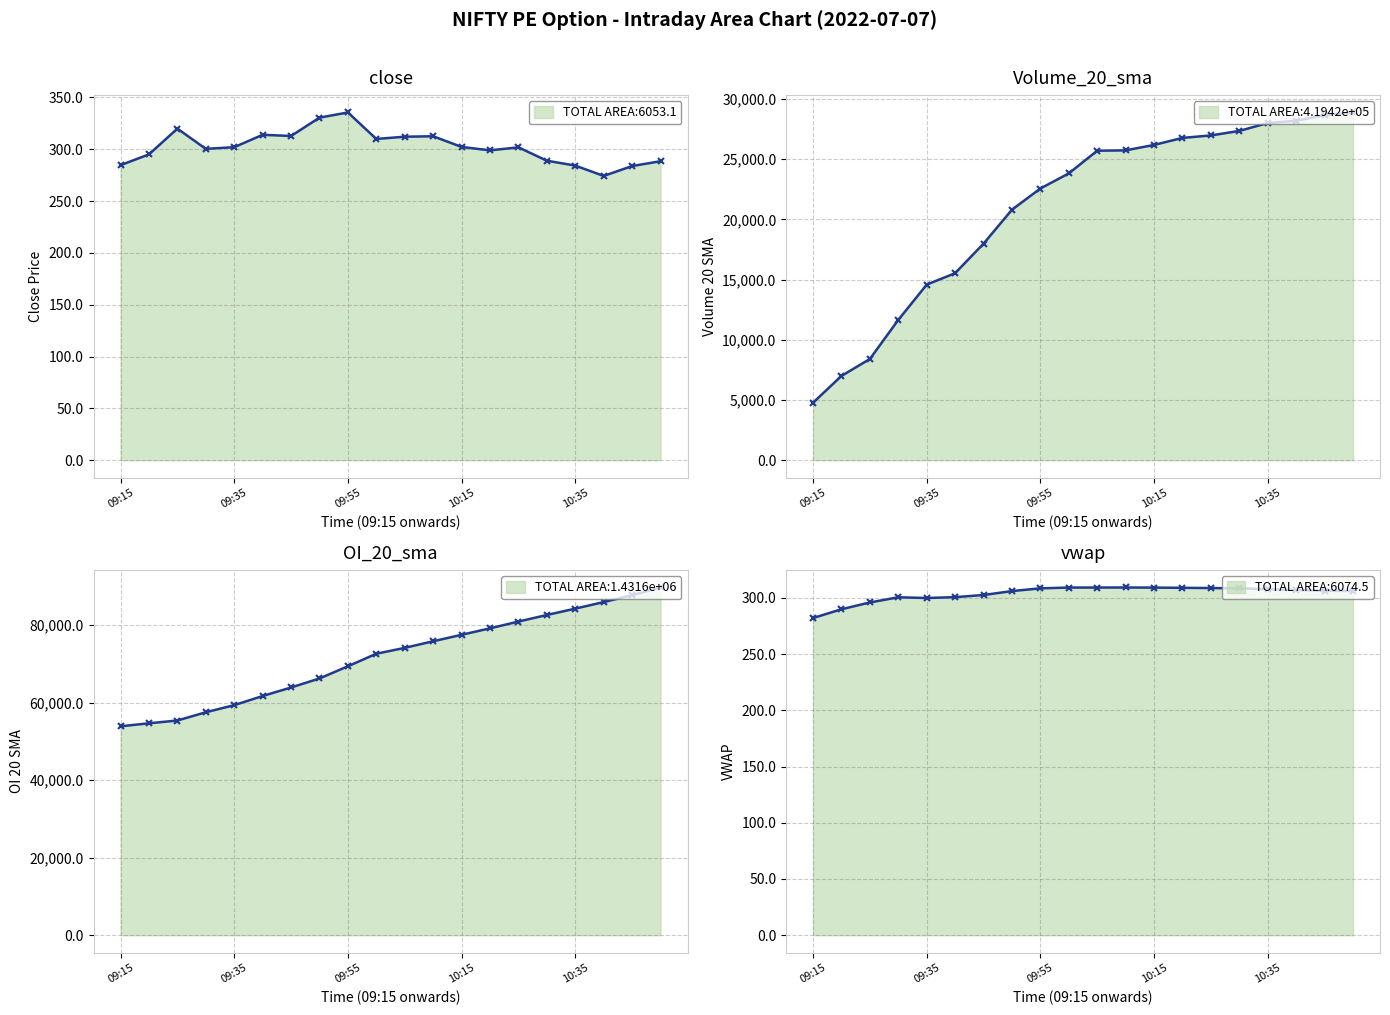

What is the value of the vwap point at the 18th from the left?

306.9